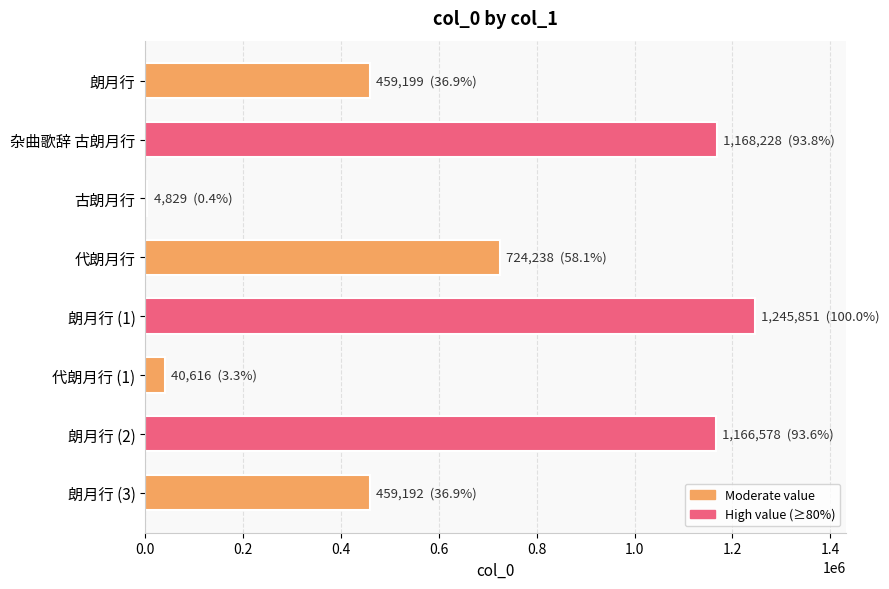

What is the difference between the second highest and minimum values?

1163399